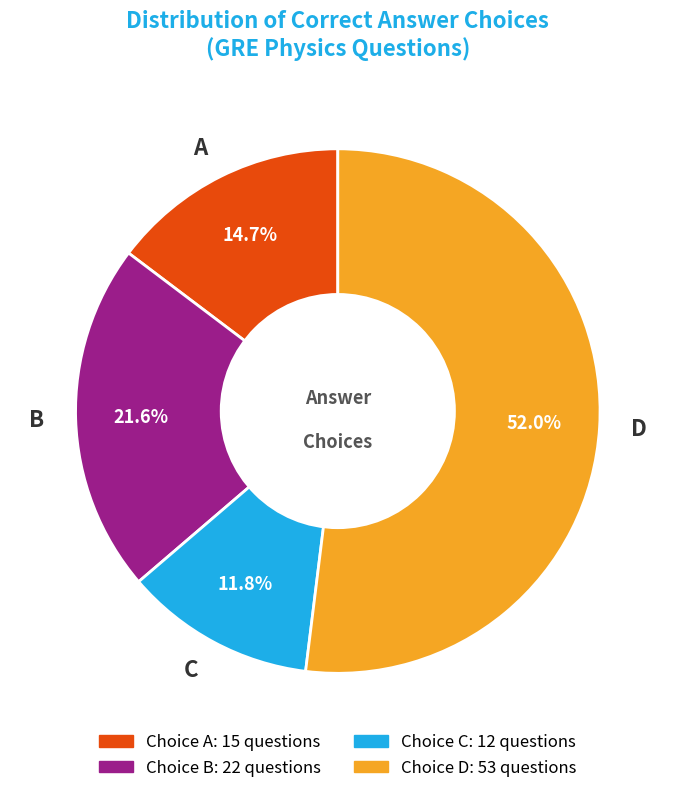

To the nearest percent, what is the difference between the largest and smallest slice percentages?

40%